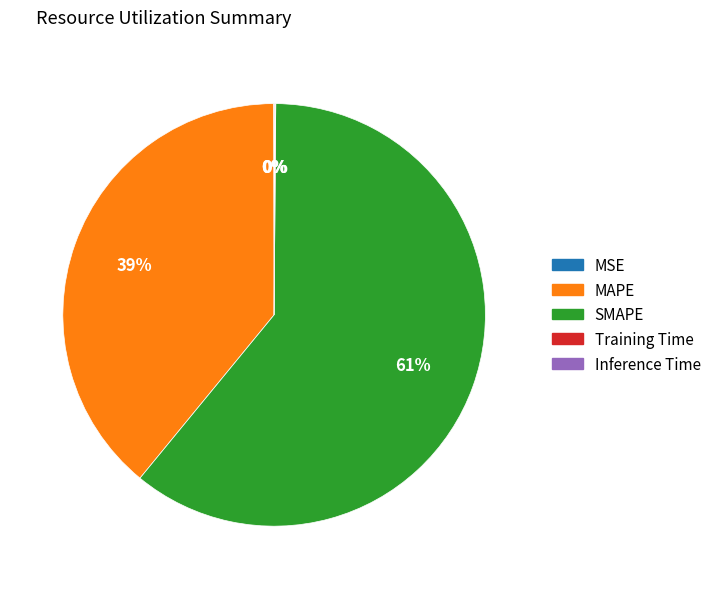

Is there any slice that represents more than half of the pie?

Yes